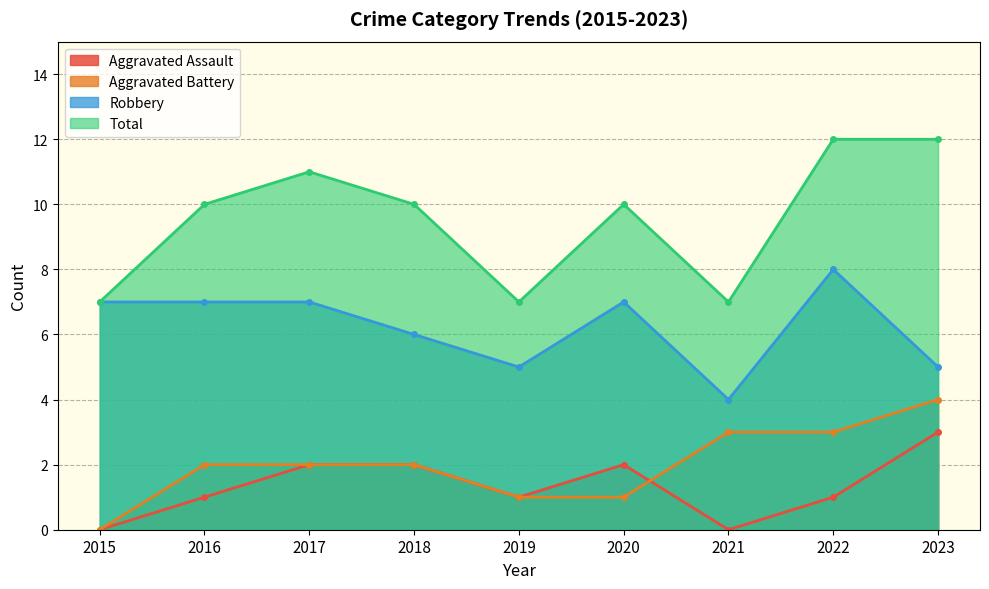

The Total series shows 21 at 2022. True or false?

False